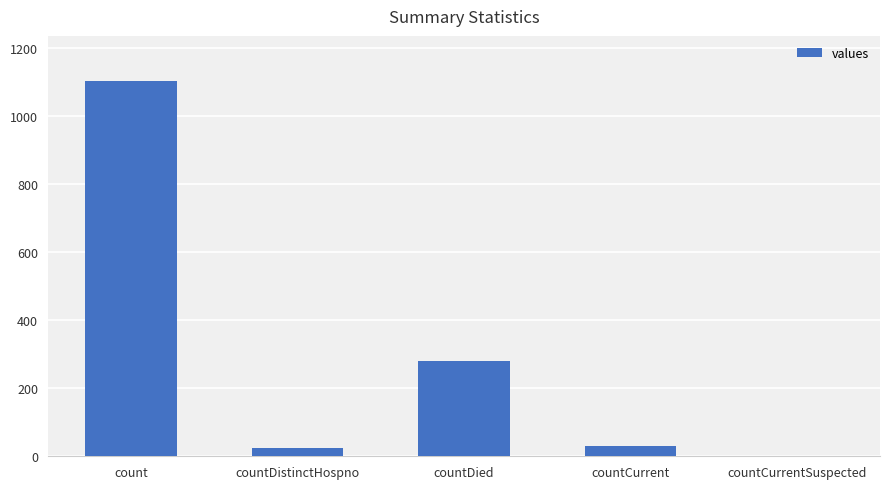

At which label does the data first exceed 29?

count